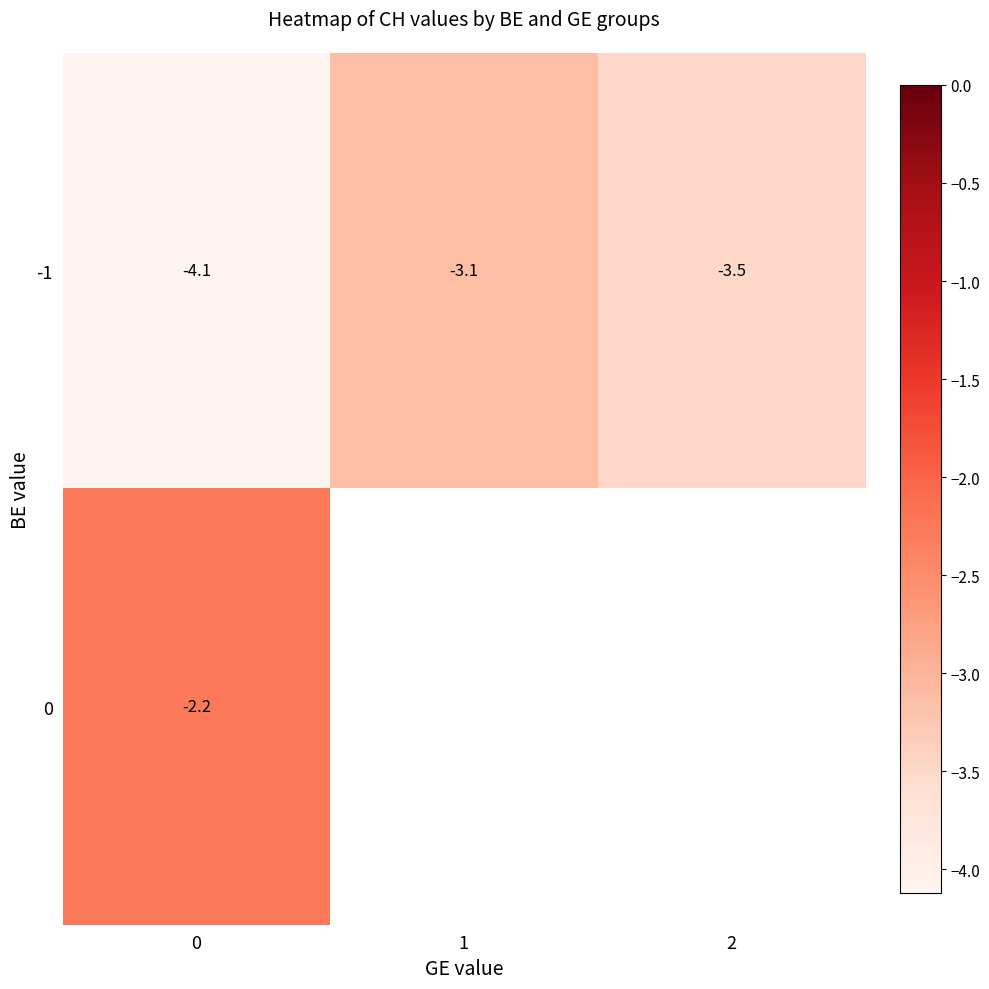

How many distinct data groups are displayed?

2